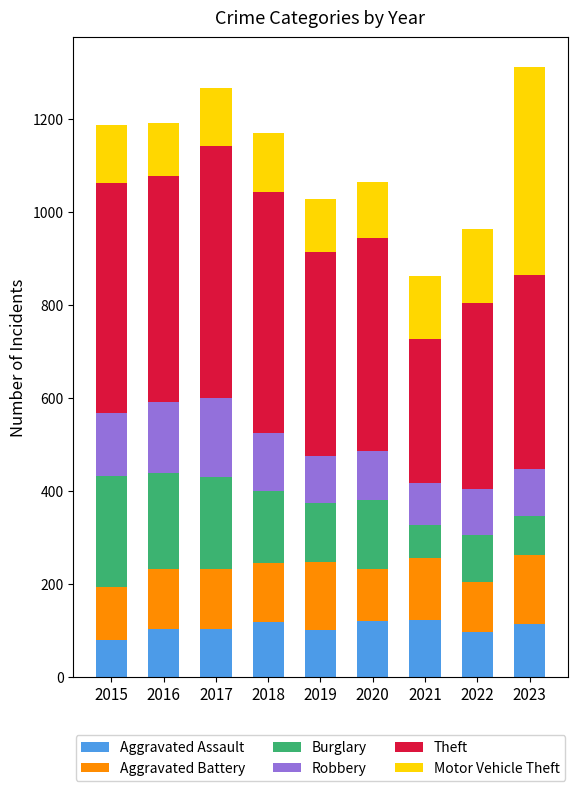

What is the average value of the Aggravated Assault series?

106